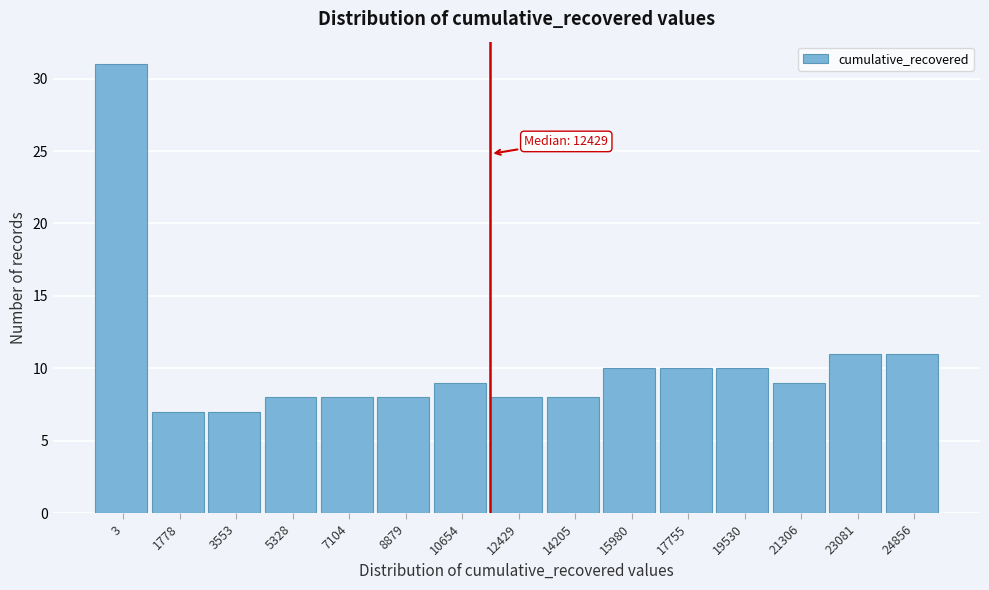

Reading left to right, what are all the values shown in this chart?

3=31	1778=7	3553=7	5328=8	7104=8	8879=8	10654=9	12429=8	14205=8	15980=10	17755=10	19530=10	21306=9	23081=11	24856=11